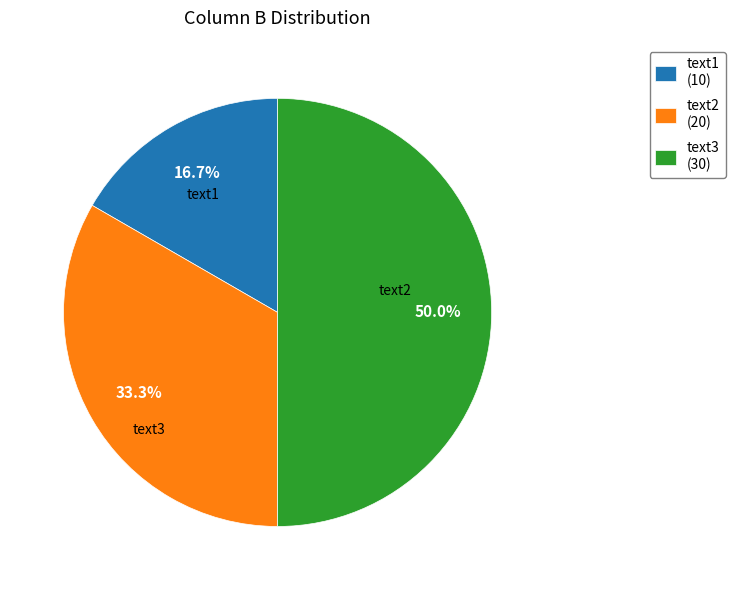

To the nearest percent, what is the difference between the largest and smallest slice percentages?

33%